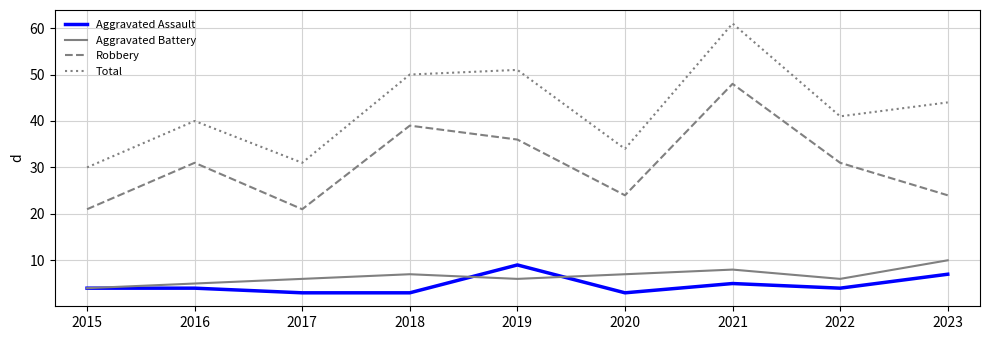

Reading left to right, transcribe all the data shown in this chart.

Aggravated Assault: 4	4	3	3	9	3	5	4	7
Aggravated Battery: 4	5	6	7	6	7	8	6	10
Robbery: 21	31	21	39	36	24	48	31	24
Total: 30	40	31	50	51	34	61	41	44